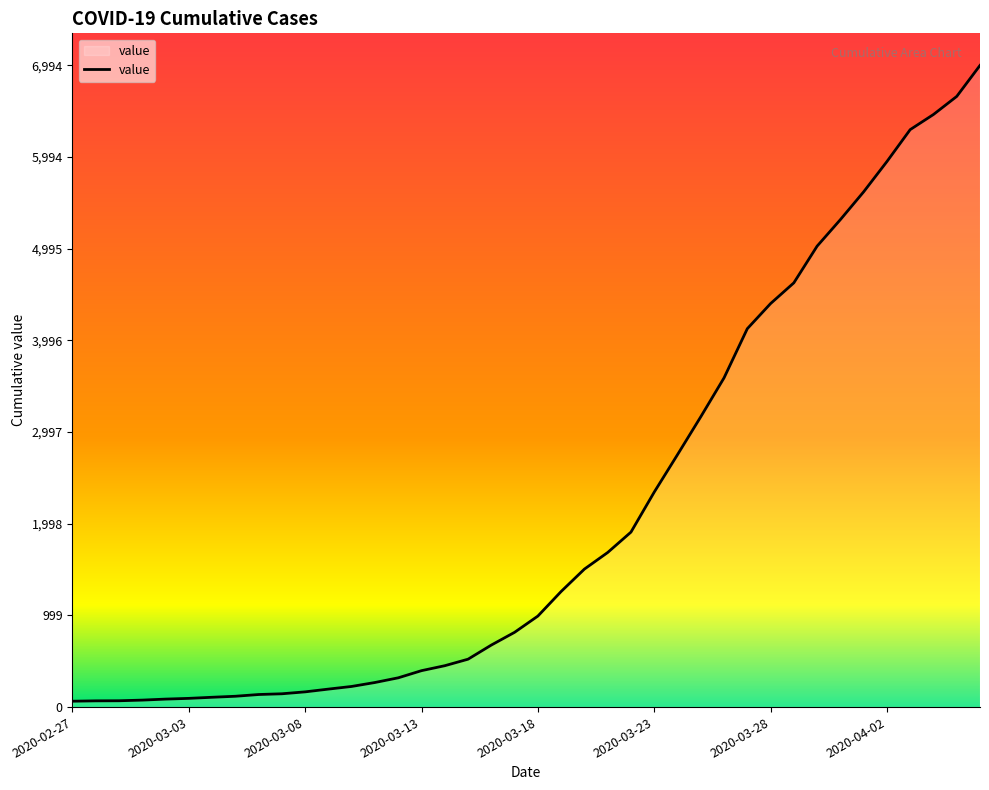

How many values are below 992?

20